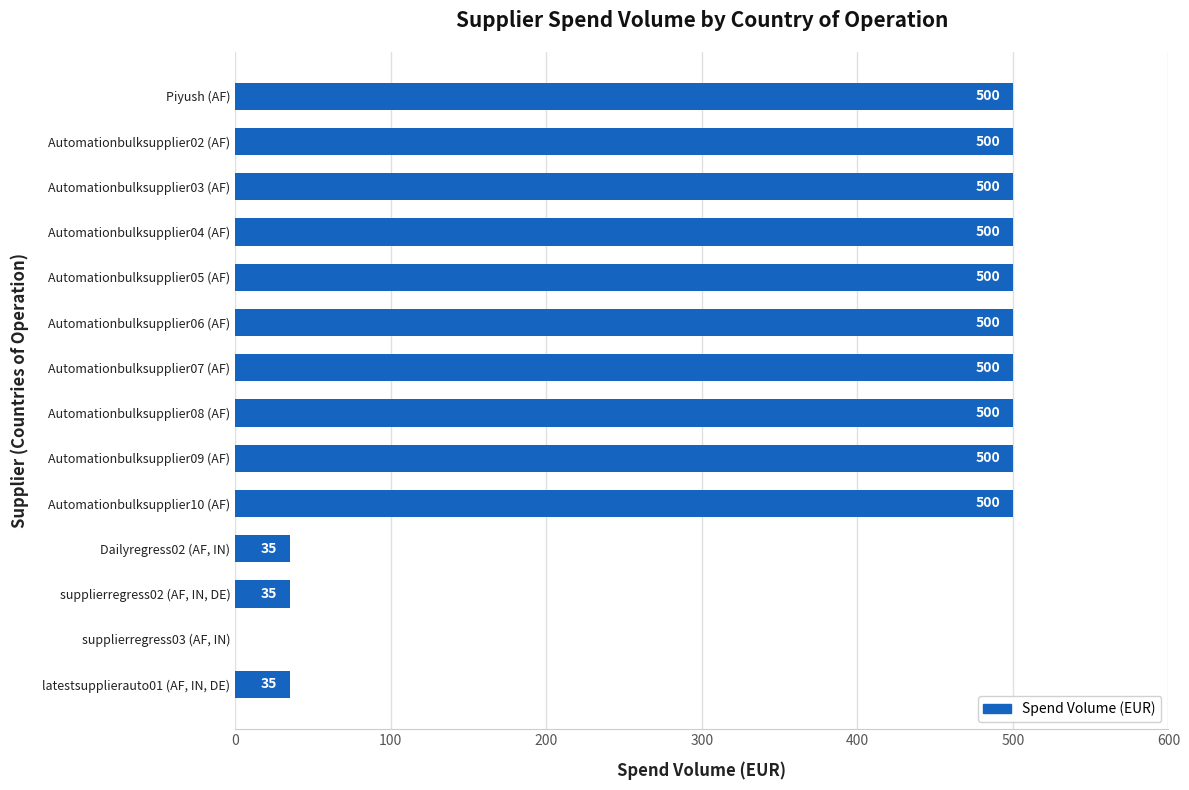

Reading top to bottom, transcribe all the data shown in this chart.

Piyush (AF)=500	Automationbulksupplier02 (AF)=500	Automationbulksupplier03 (AF)=500	Automationbulksupplier04 (AF)=500	Automationbulksupplier05 (AF)=500	Automationbulksupplier06 (AF)=500	Automationbulksupplier07 (AF)=500	Automationbulksupplier08 (AF)=500	Automationbulksupplier09 (AF)=500	Automationbulksupplier10 (AF)=500	Dailyregress02 (AF, IN)=35	supplierregress02 (AF, IN, DE)=35	supplierregress03 (AF, IN)=0	latestsupplierauto01 (AF, IN, DE)=35